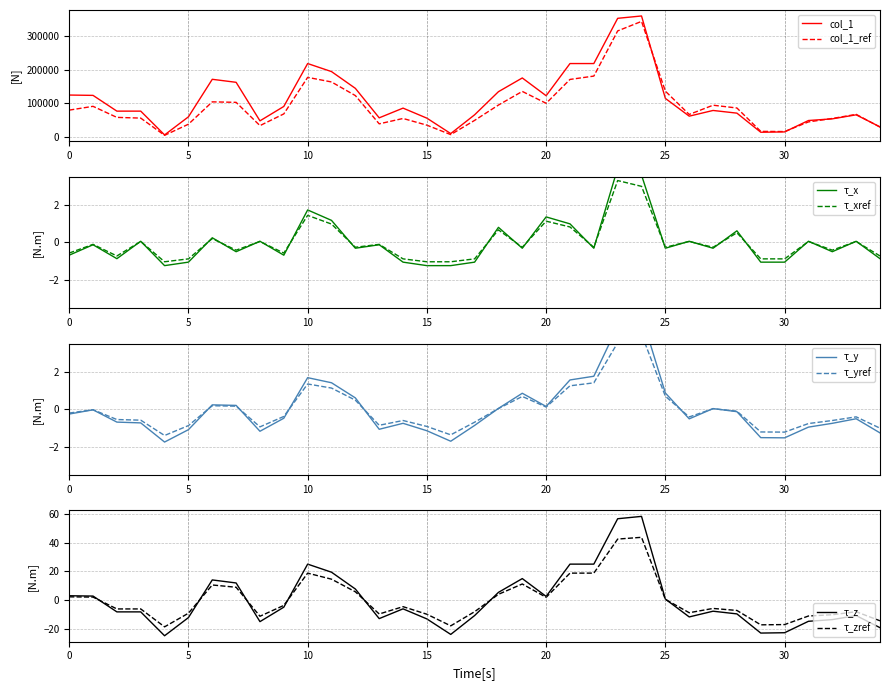

True or false: col_8 and col_1 intersect in this chart.

False